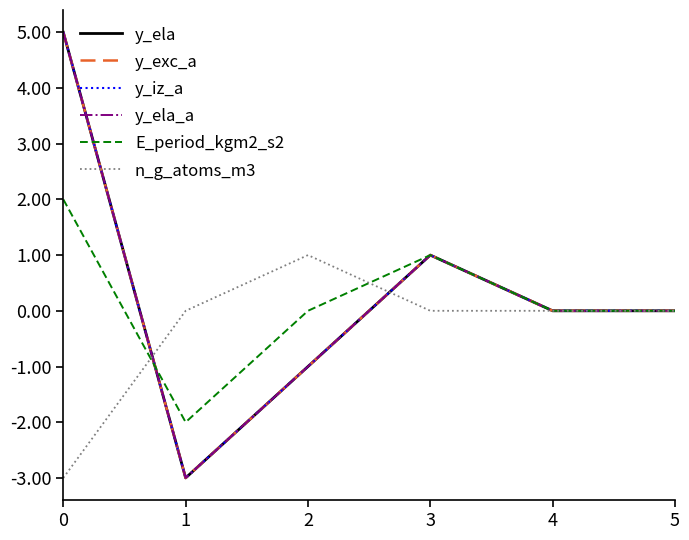

Which has a higher value, 2 or 5?

5